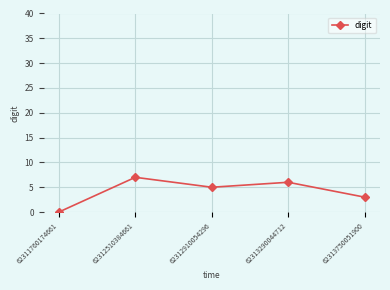

What value does the data have at 62313750051900?

3